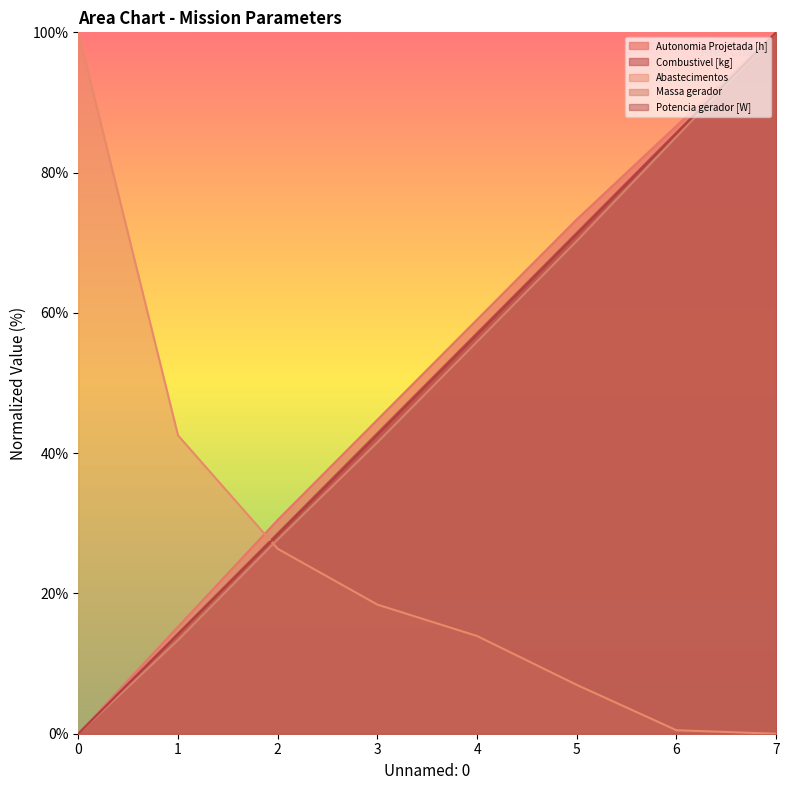

What is the value of the Massa gerador point at the 8th from the left?

100.0